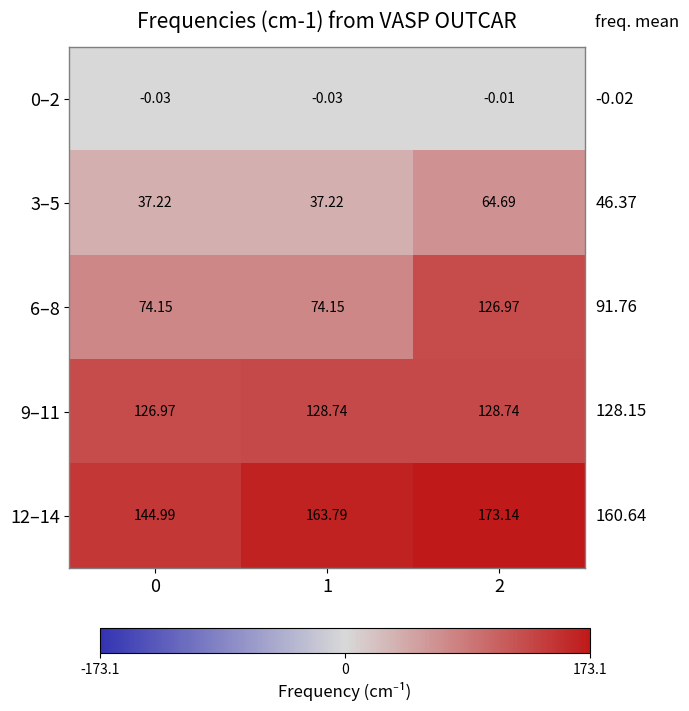

Is the value of 9–11 at 1 greater than the value of 12–14 at 0?

No